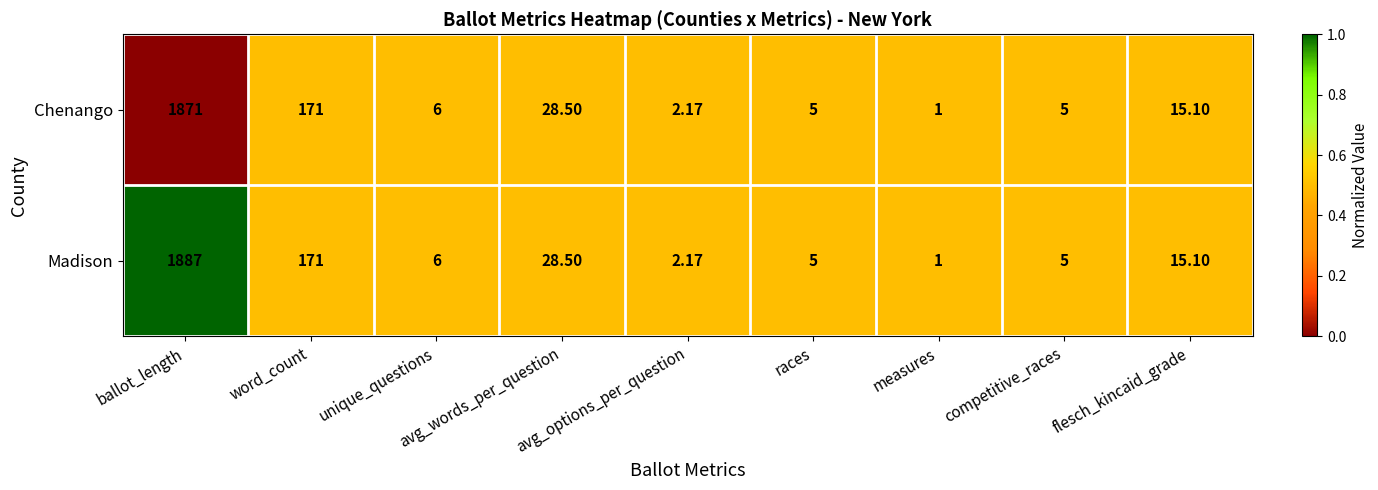

Which series has the largest total across all categories?

Madison